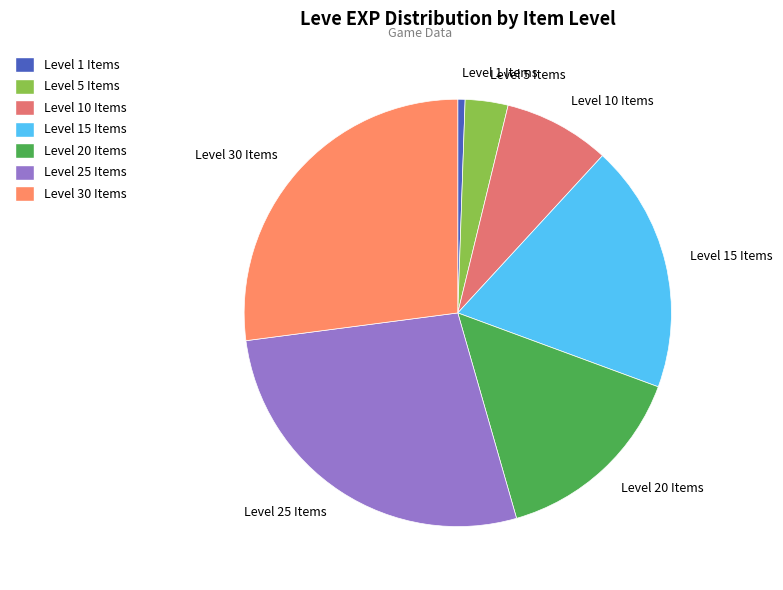

What is the ratio of the value at Level 15 Items to the value at Level 20 Items?

1.3